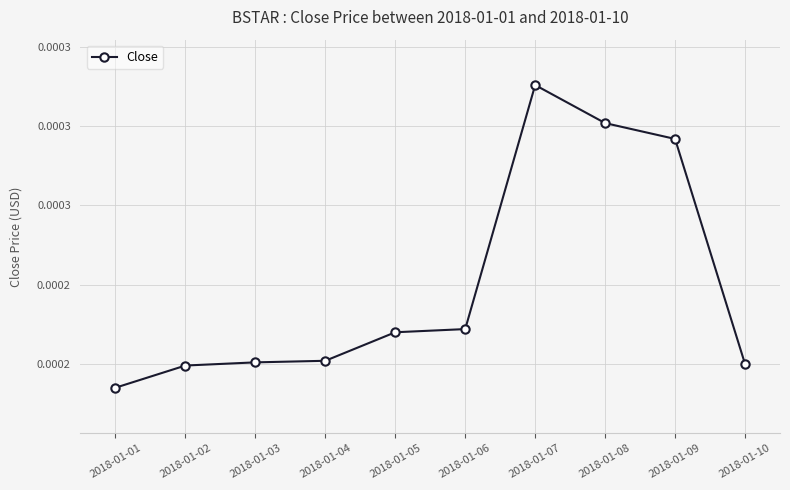

List the labels in order of value, largest first.

2018-01-07, 2018-01-08, 2018-01-09, 2018-01-06, 2018-01-05, 2018-01-04, 2018-01-03, 2018-01-10, 2018-01-02, 2018-01-01